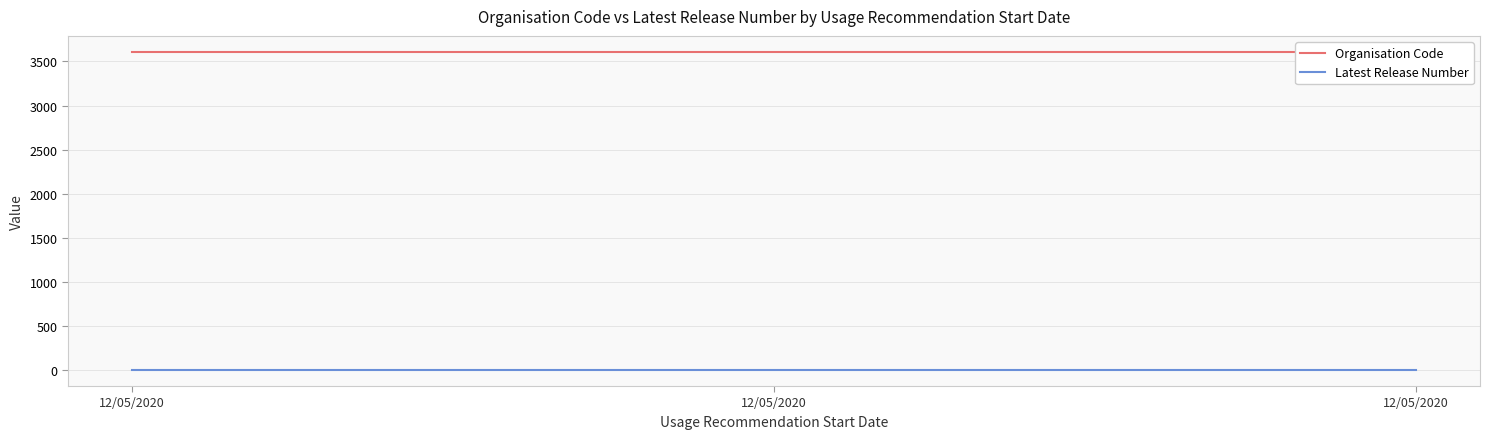

What is the value of the Organisation Code point at the 2nd from the left?

3609